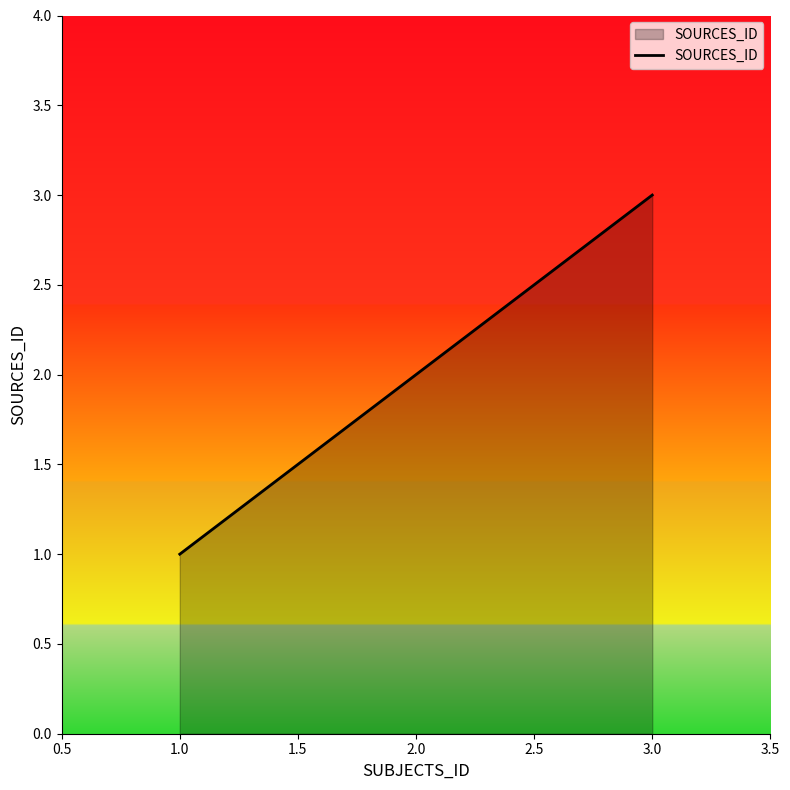

Which category has the lowest value across all series?

1.0